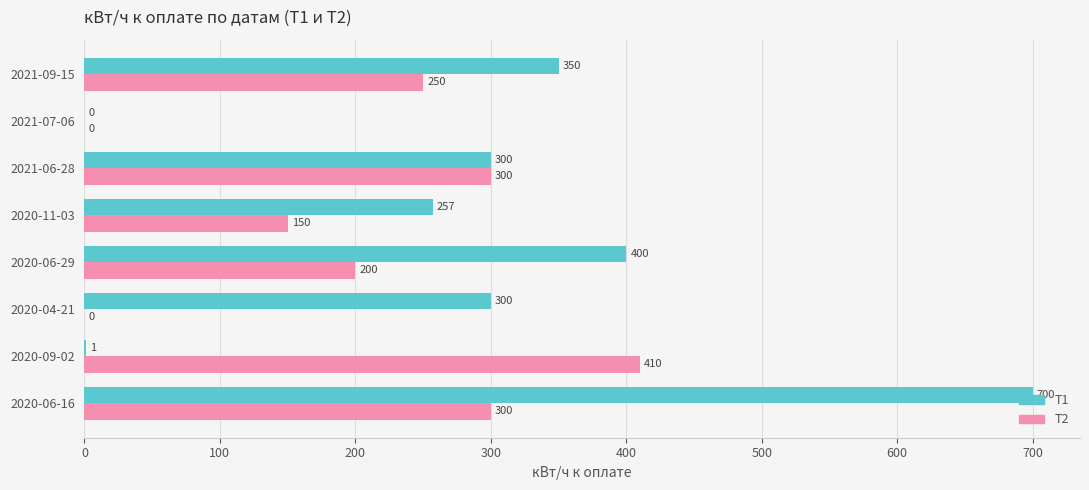

What is the maximum value shown in the chart?

700